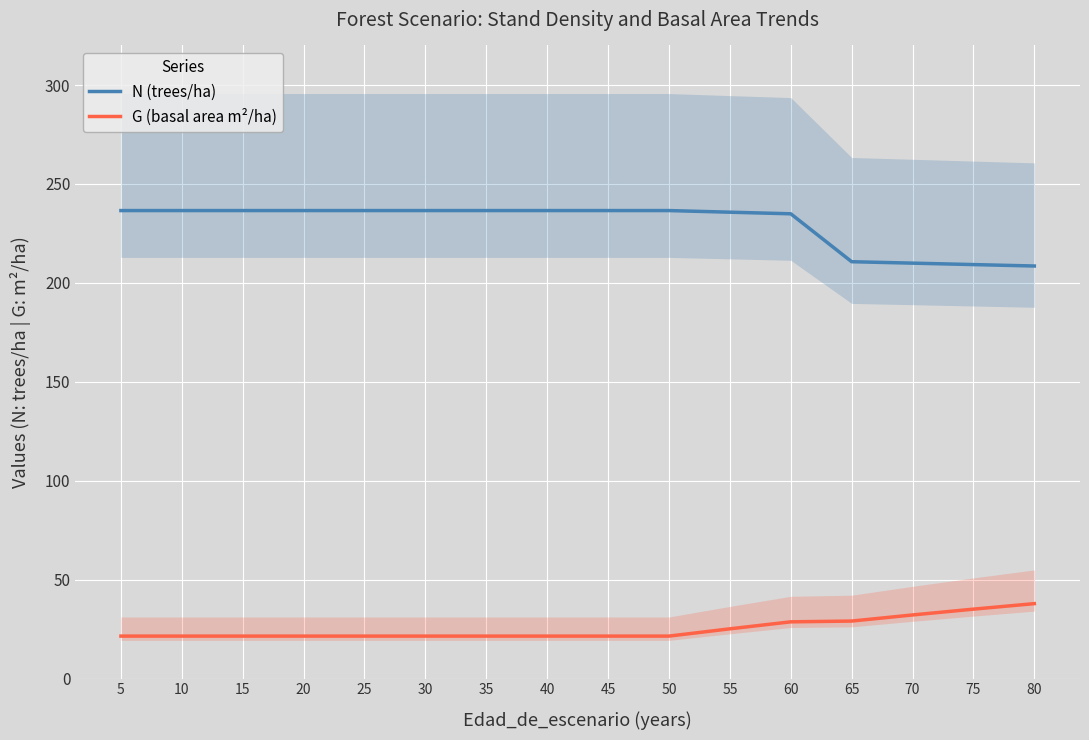

At which label does G (basal area m²/ha) reach its minimum?

5